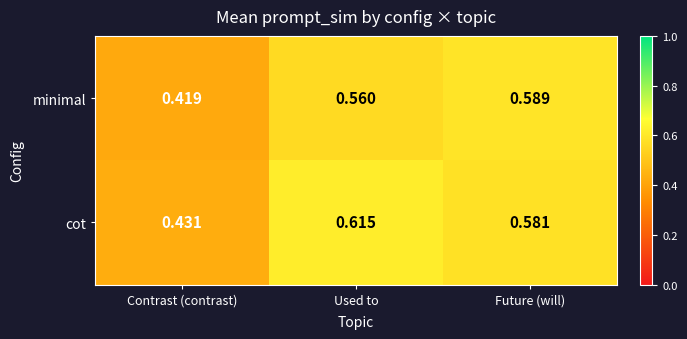

Rank the series by their maximum value, from lowest to highest.

minimal, cot